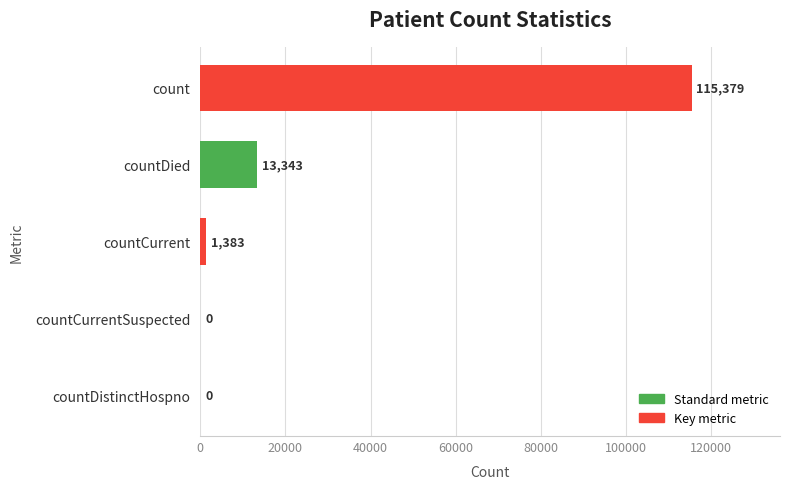

What is the sum of all values?

130105